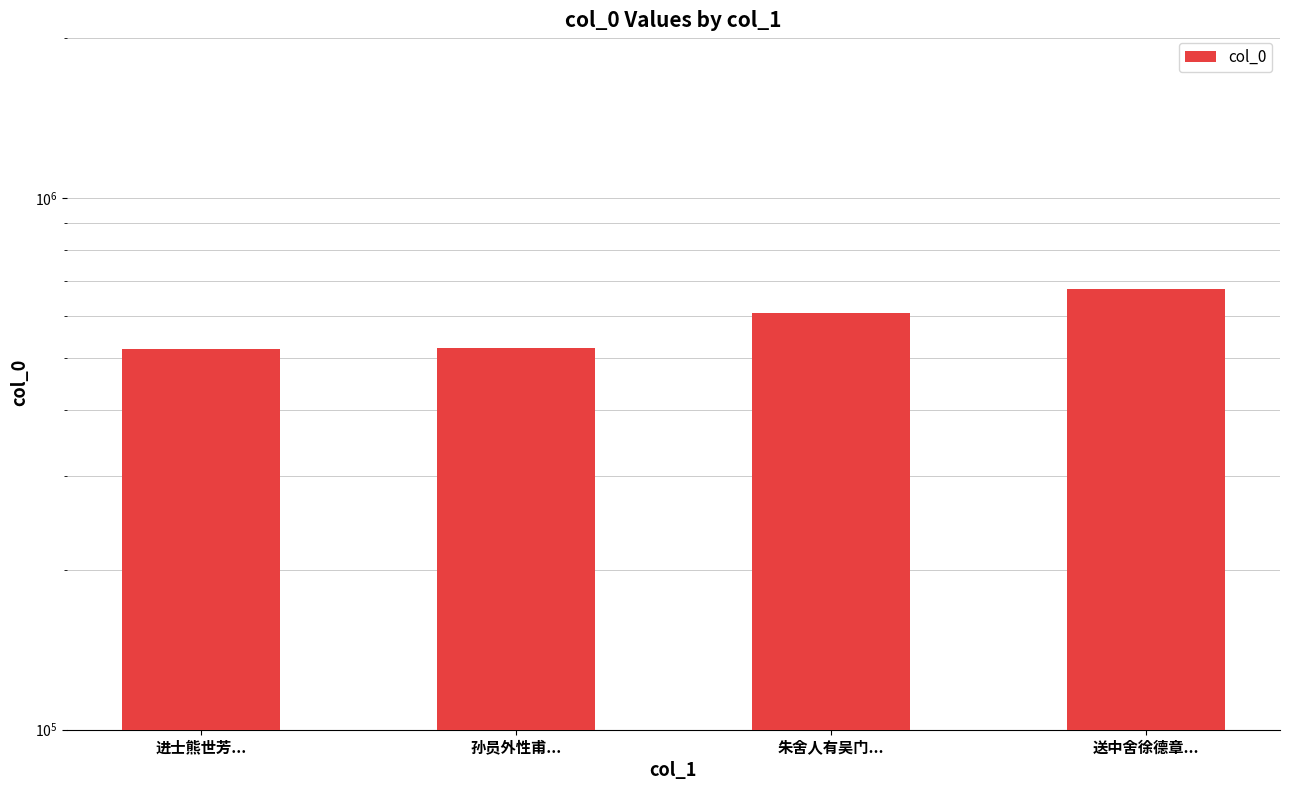

True or false: the data shows 522111 at 孙员外性甫....

True